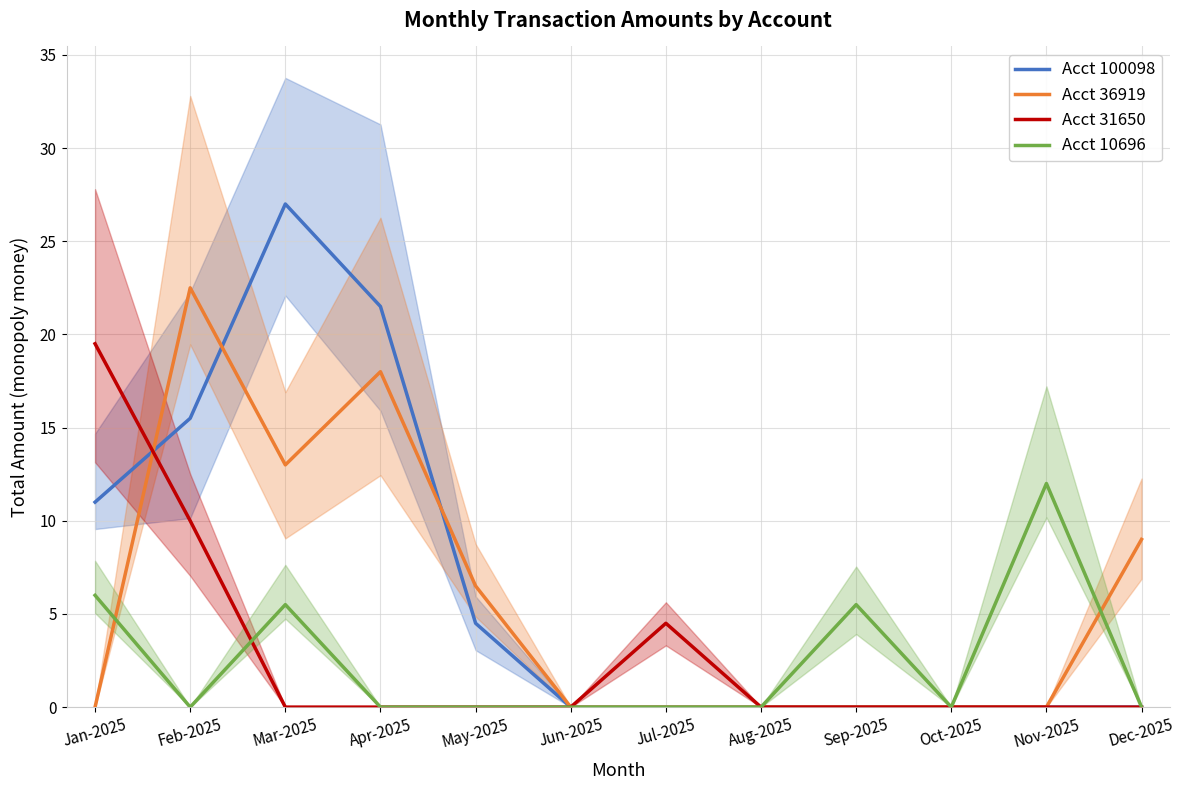

Is the value of Acct 10696 at Jan-2025 greater than the value of Acct 31650 at Jun-2025?

Yes